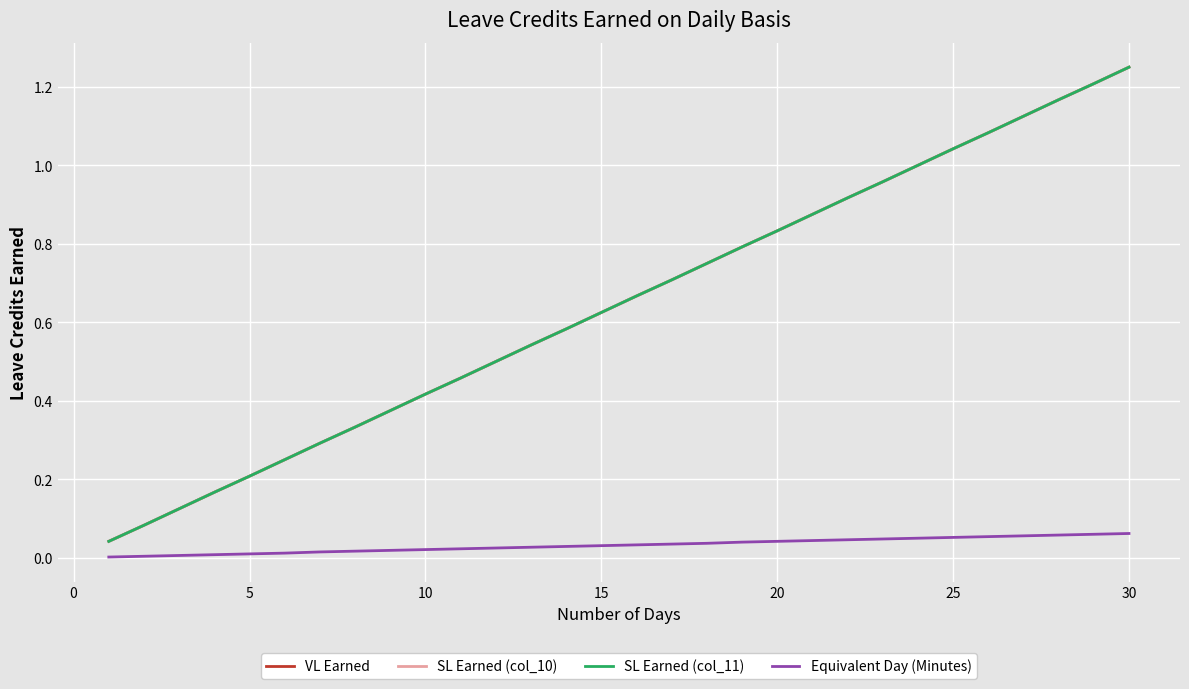

Does the chart display data point markers on the line(s)?

No